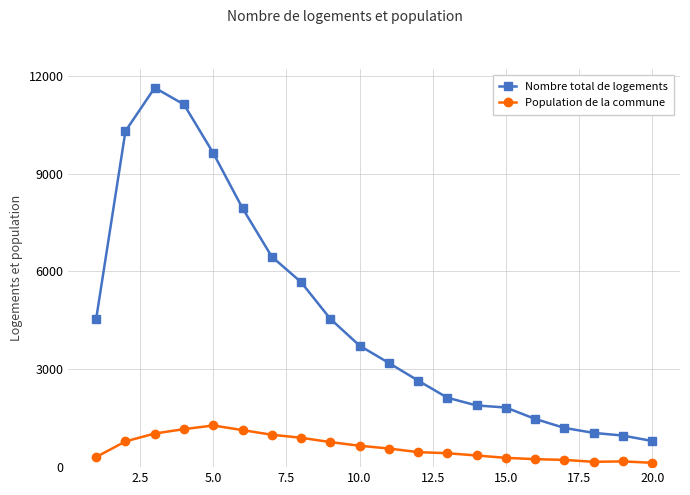

What is the value of the Population de la commune point at the 1st from the left?

312